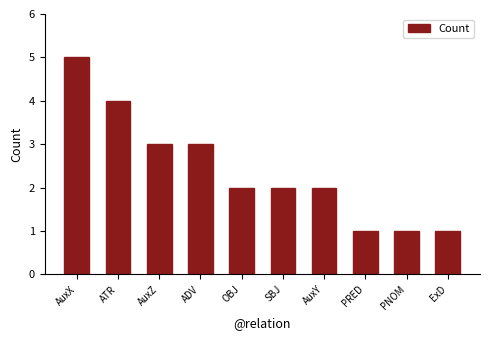

What is the change in value from AuxZ to SBJ?

-1